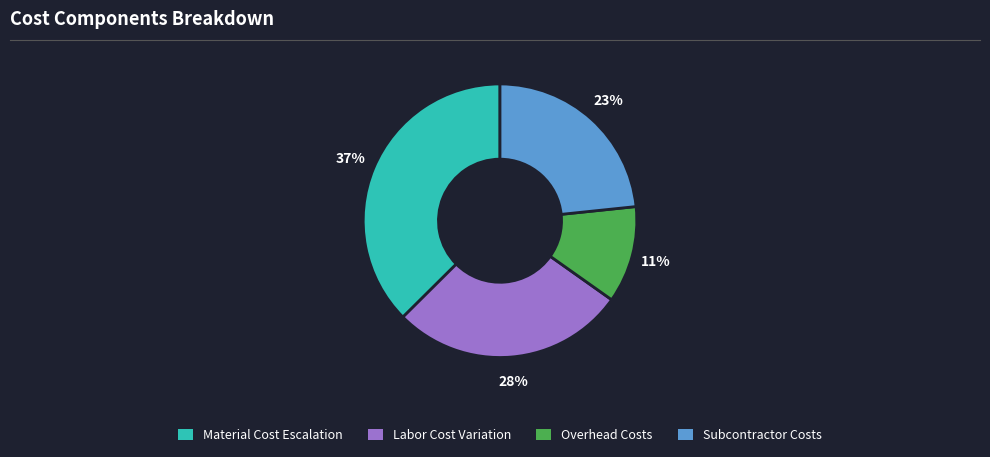

Count the number of slices in the pie.

4